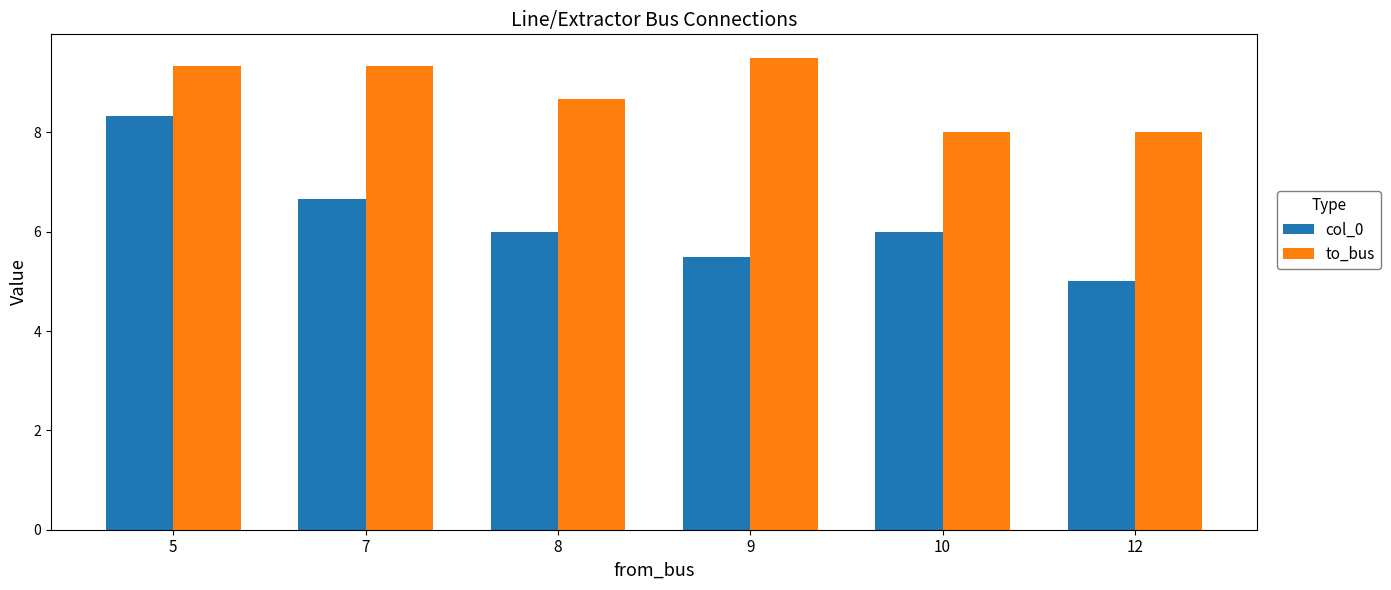

List the series in order of their overall mean, highest first.

to_bus, col_0